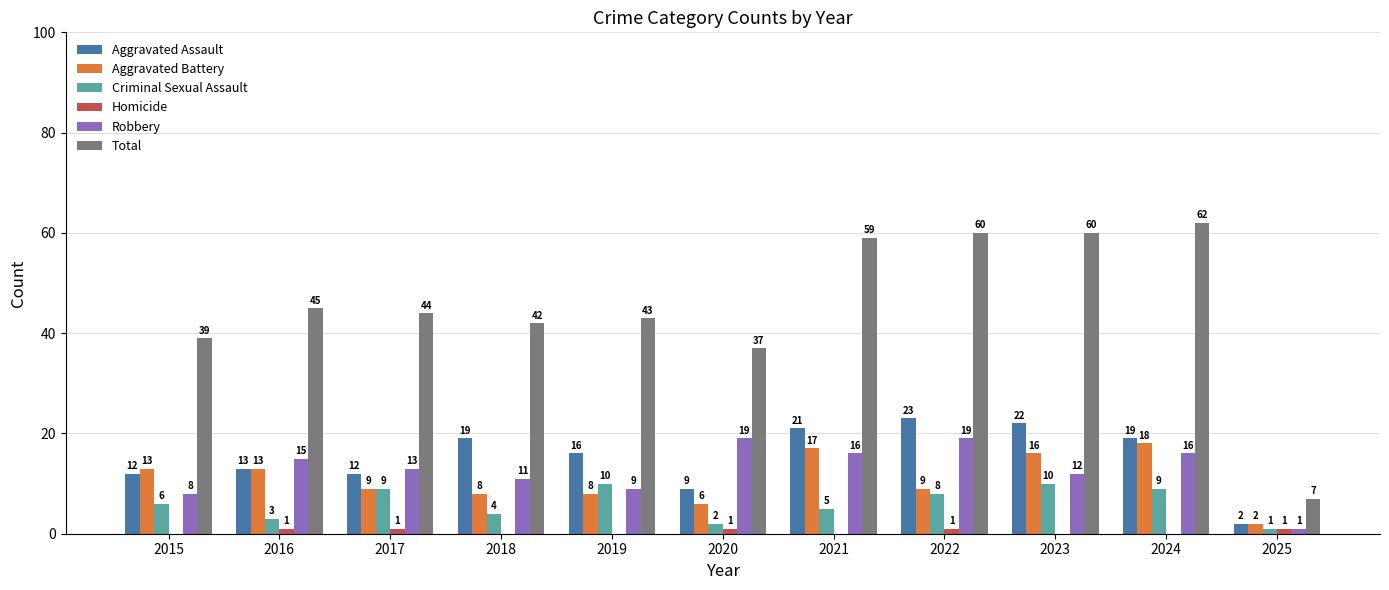

Which label corresponds to the largest value in the chart?

2024